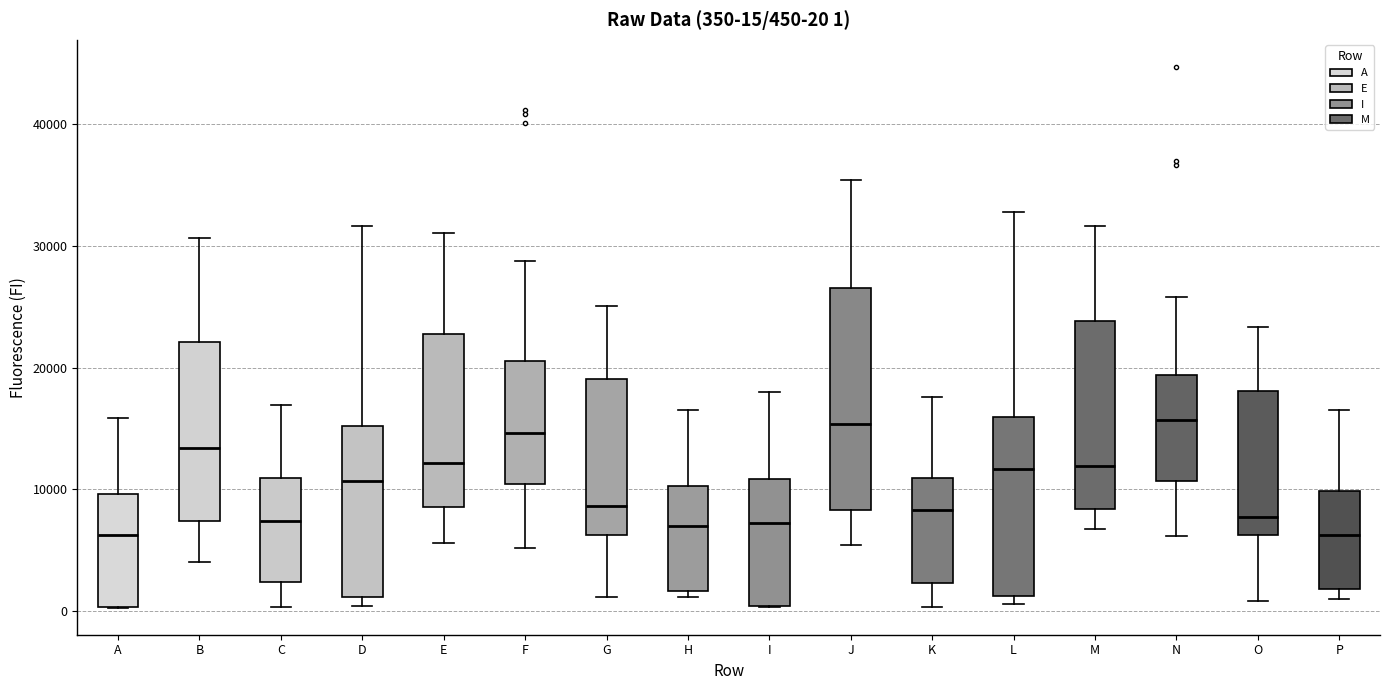

Comparing the boxes themselves (not the whiskers), which one is the tallest?

J